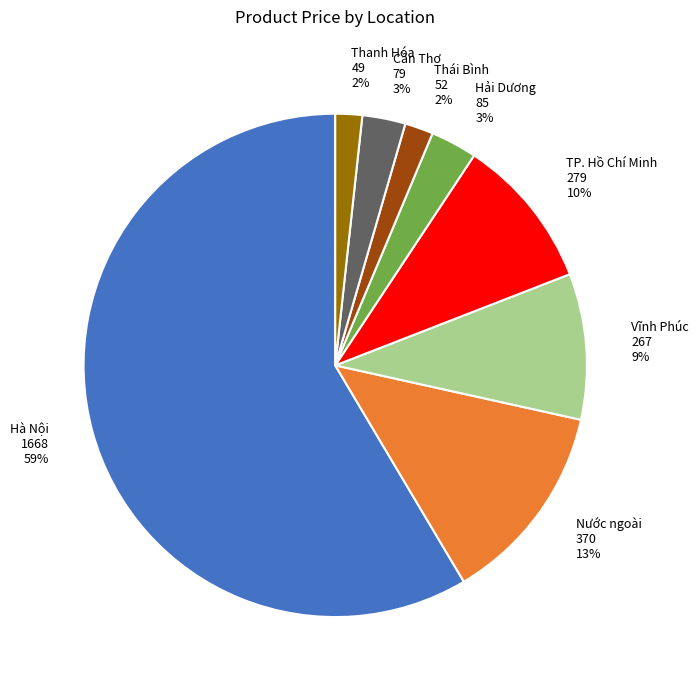

How many segments does this pie chart have?

8